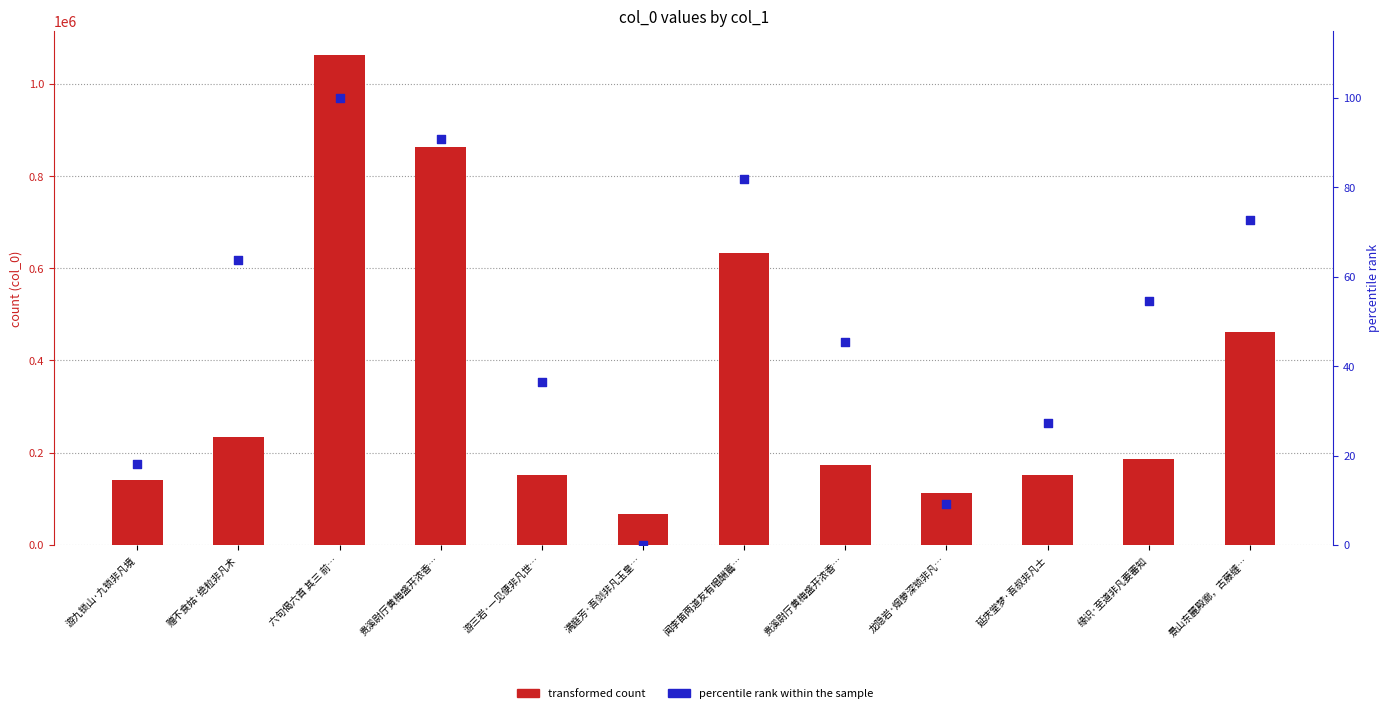

What are all the series names shown in the legend?

transformed count, percentile rank within the sample